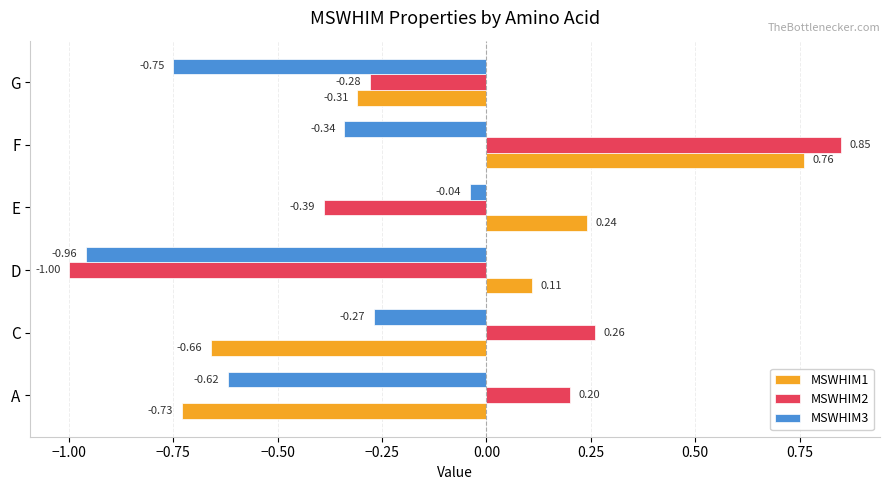

What is the difference between the maximum and minimum values in the MSWHIM1 series?

1.5